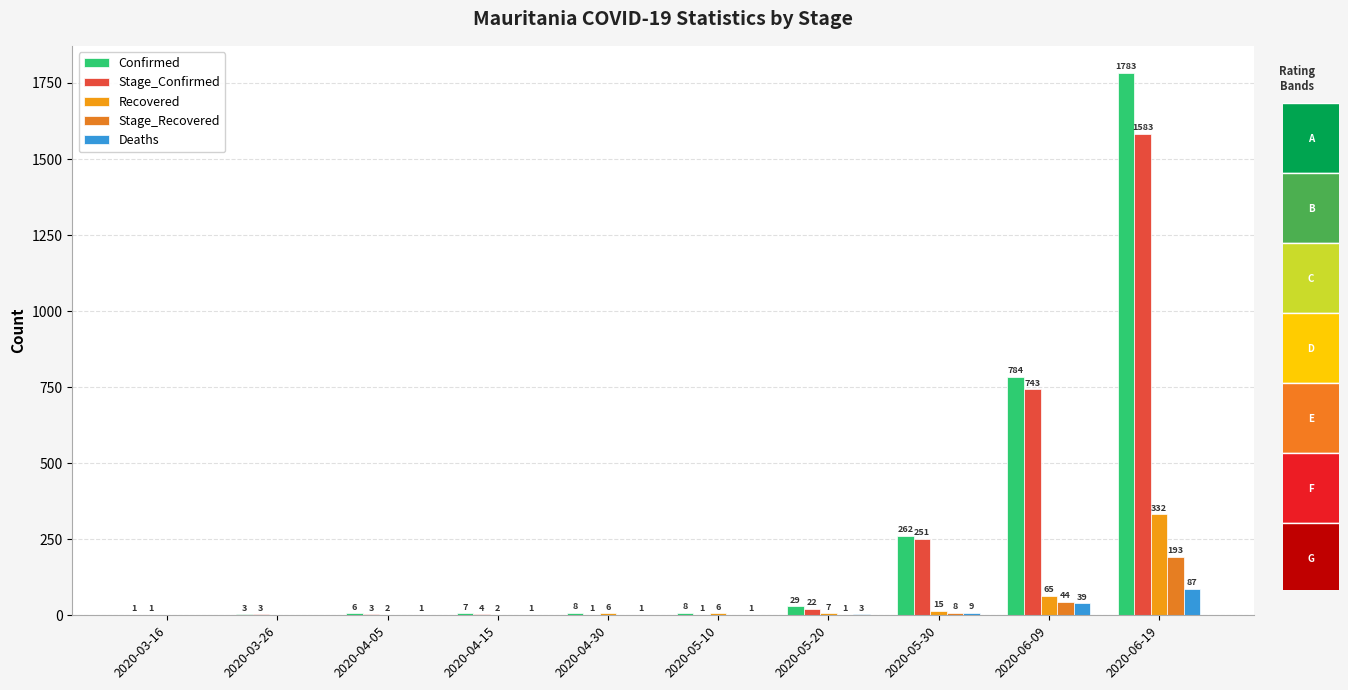

Is the value of Stage_Confirmed at 2020-06-09 greater than the value of Recovered at 2020-05-20?

Yes